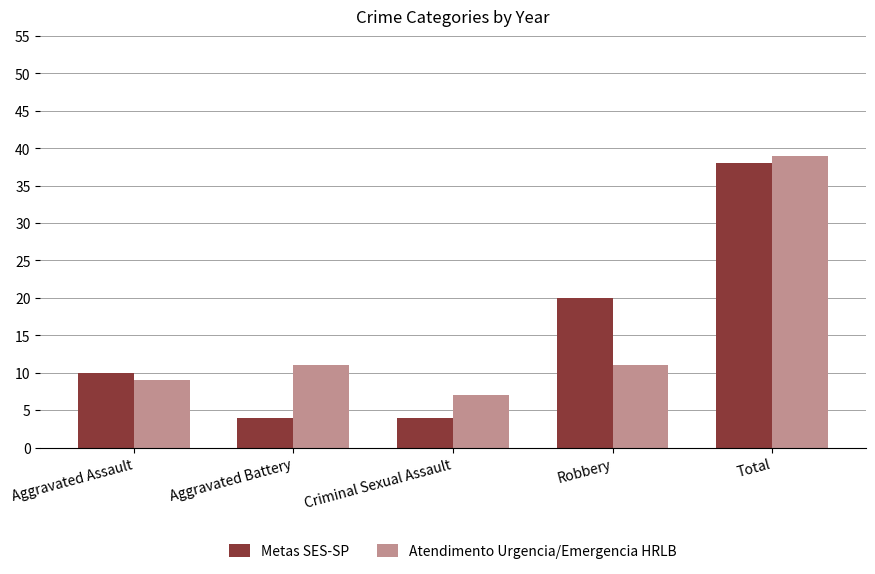

Which series has the widest spread of values?

Metas SES-SP